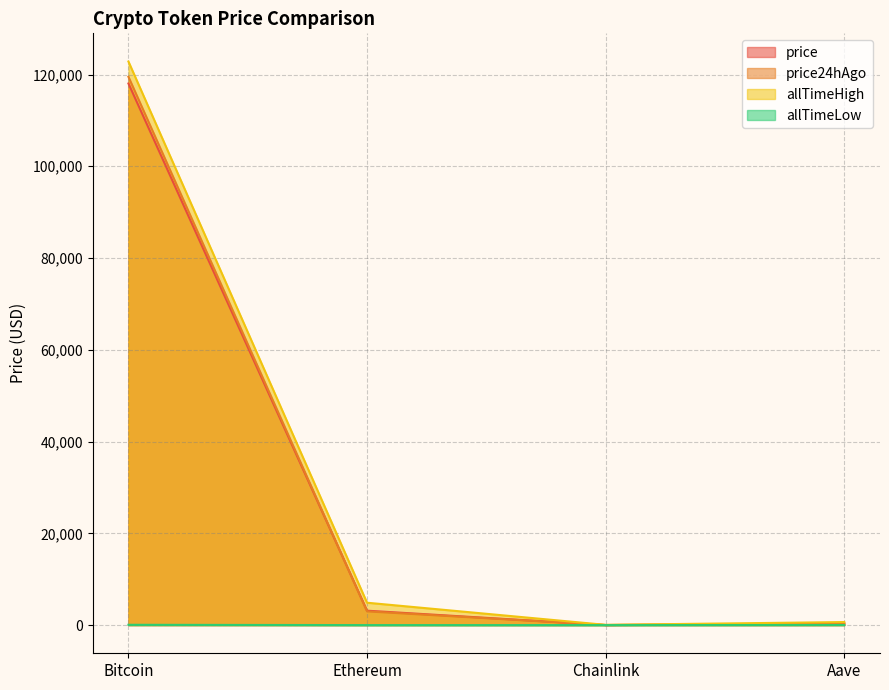

Is it true that price24hAgo equals 160.2 at Aave?

False